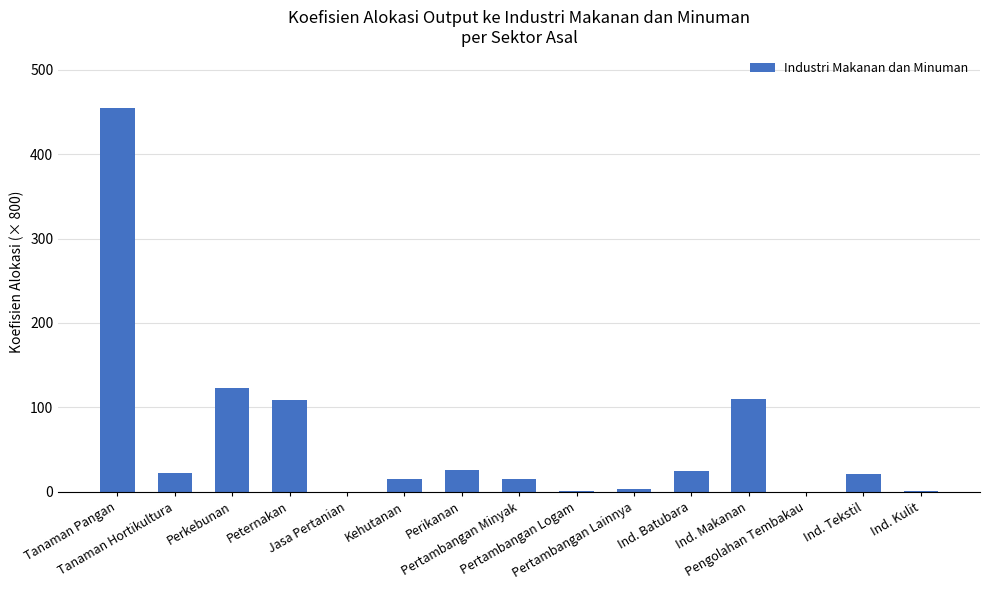

What is the change in value from Tanaman Pangan to Tanaman Hortikultura?

-431.0